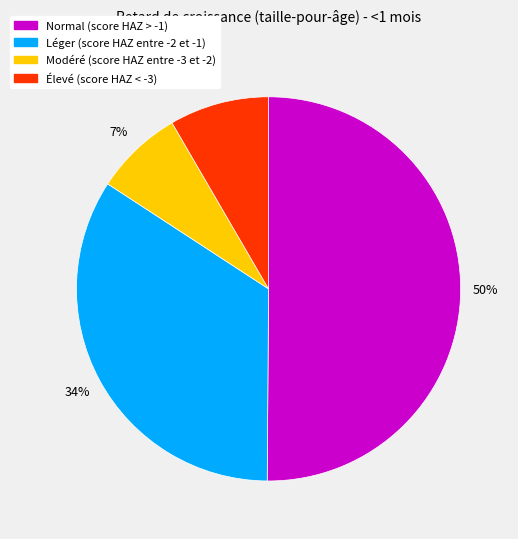

True or false: Modéré (score HAZ entre -3 et -2) accounts for 2% of the total.

False